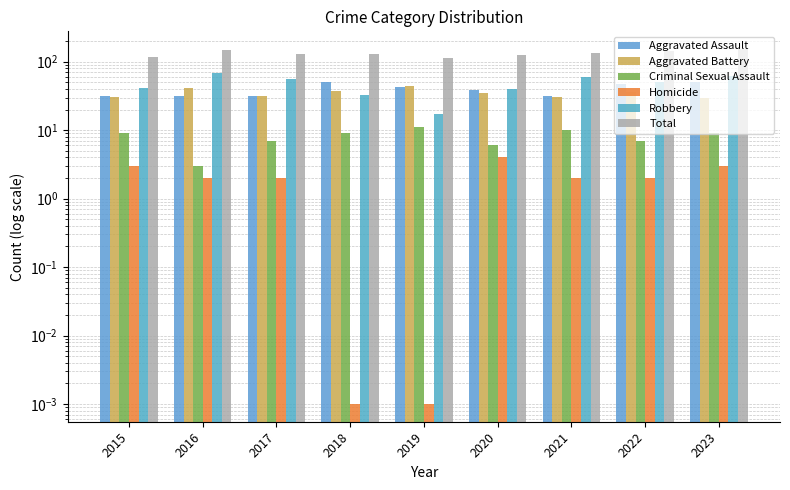

At which category is the sum across all series the highest?

2023